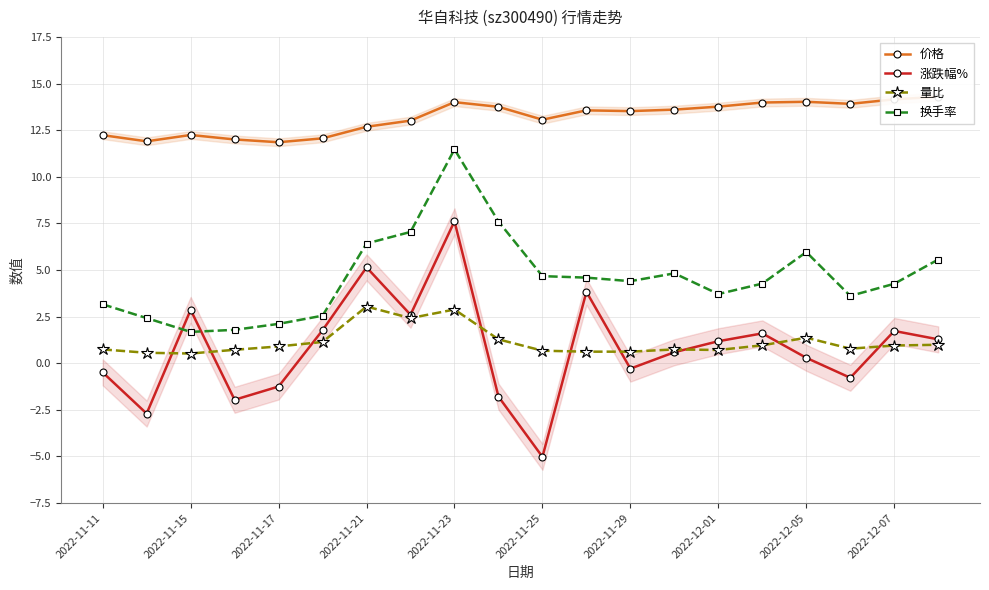

Which series has the largest total across all categories?

价格